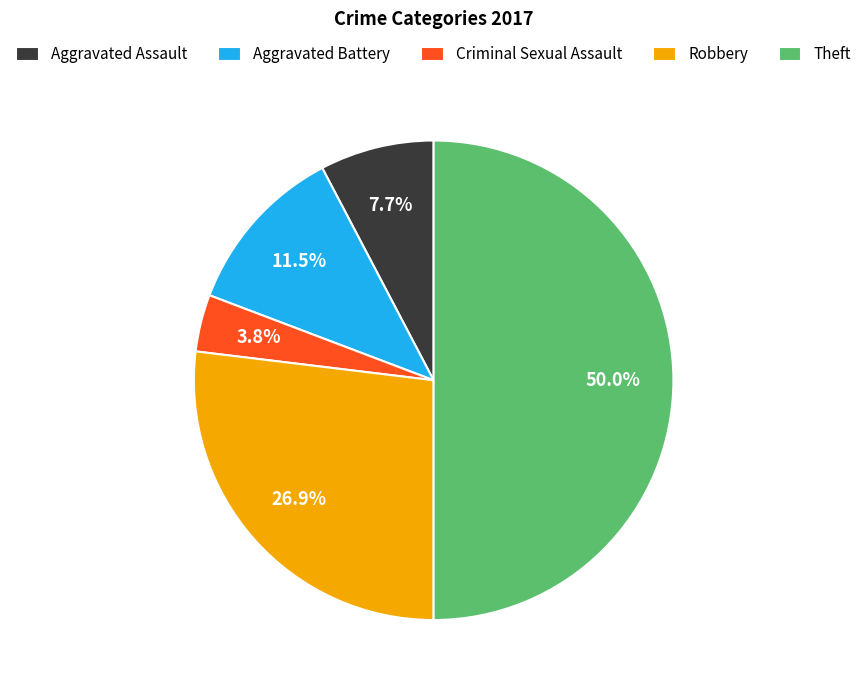

Rank the categories by value from lowest to highest.

Criminal Sexual Assault, Aggravated Assault, Aggravated Battery, Robbery, Theft